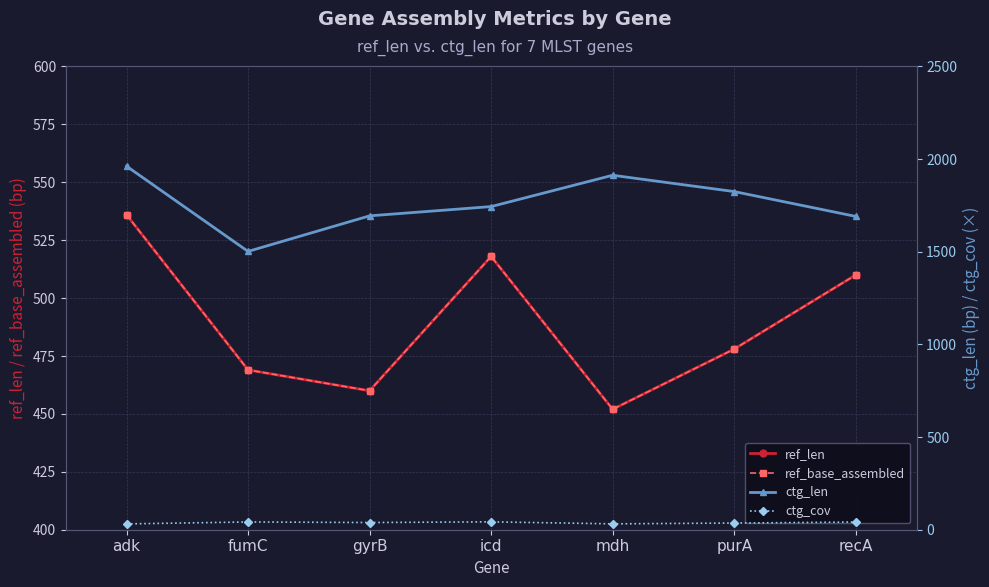

What is the total value across all series at gyrB?

2652.8